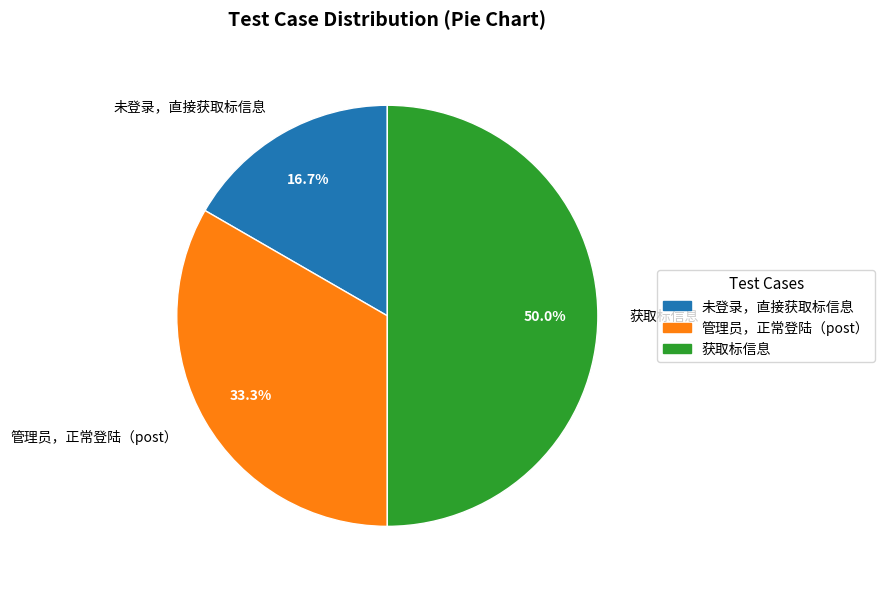

What is the largest slice in the pie chart?

获取标信息